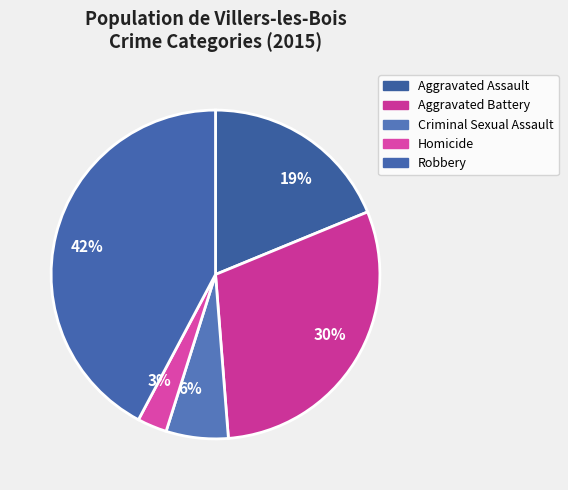

To the nearest percent, what is the difference between the largest and smallest slice percentages?

39%